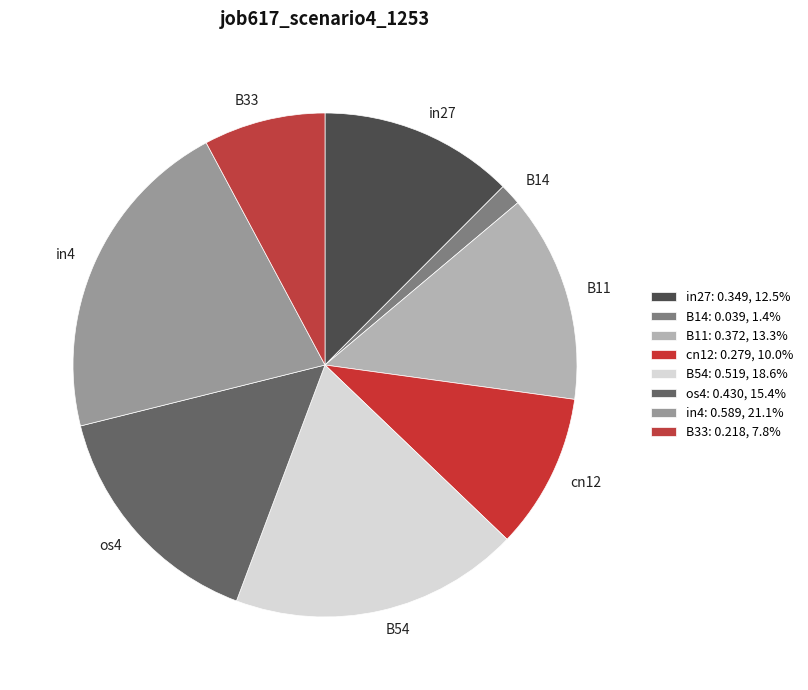

Combined, do B14 and B11 account for over 50%?

No